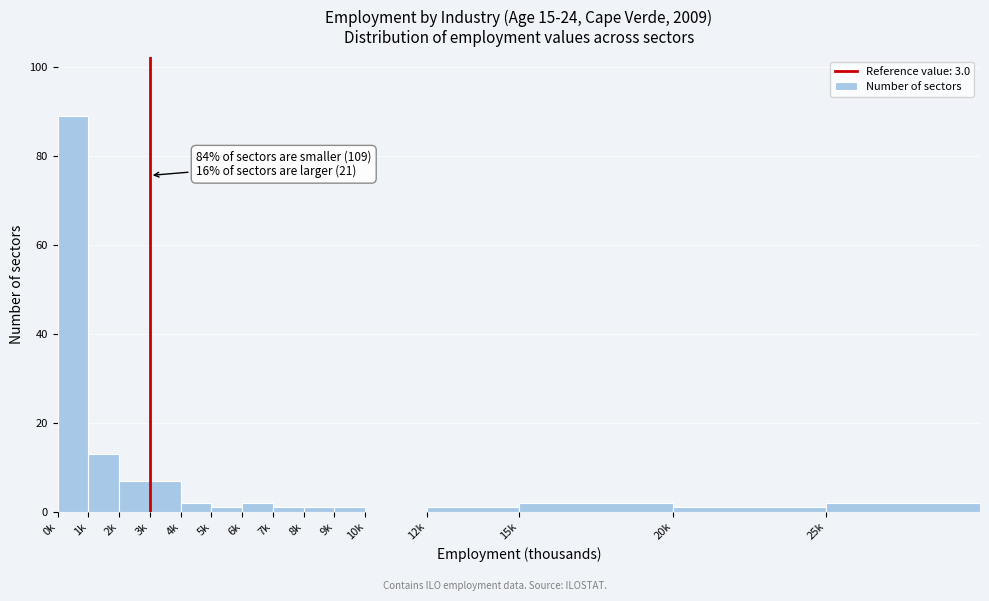

Reading left to right, what are all the values shown in this chart?

0k=89	1k=13	2k=7	3k=7	4k=2	5k=1	6k=2	7k=1	8k=1	9k=1	10k=0	12k=1	15k=2	20k=1	25k=2